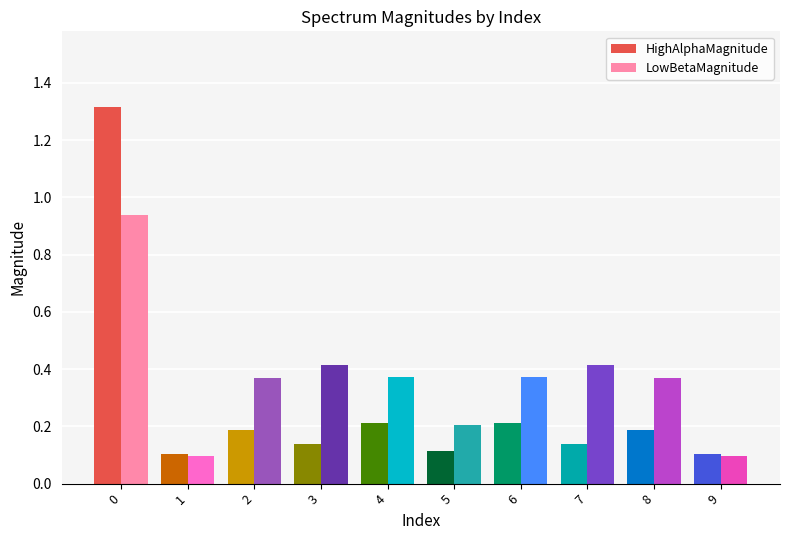

Rank the series at 5 from highest to lowest value.

LowBetaMagnitude, HighAlphaMagnitude